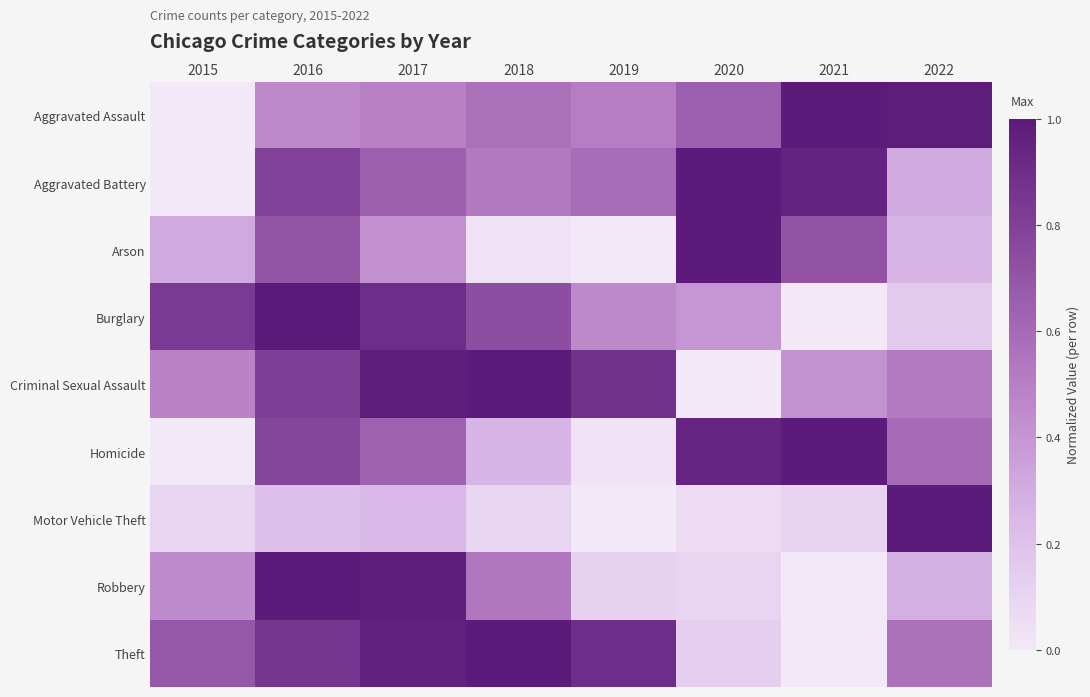

Which has a higher value, 2019 or 2022?

2022